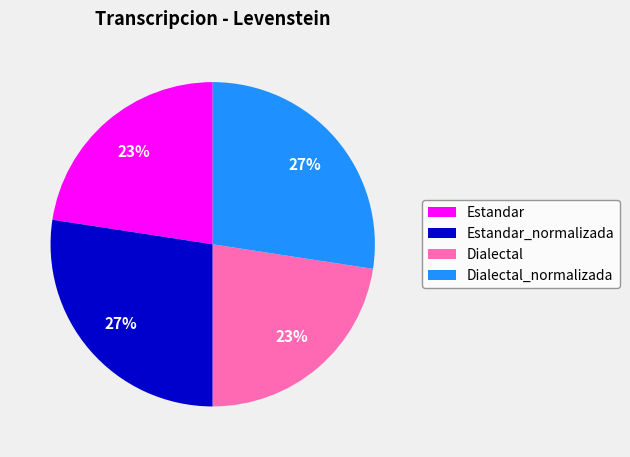

Is there any slice that represents more than half of the pie?

No